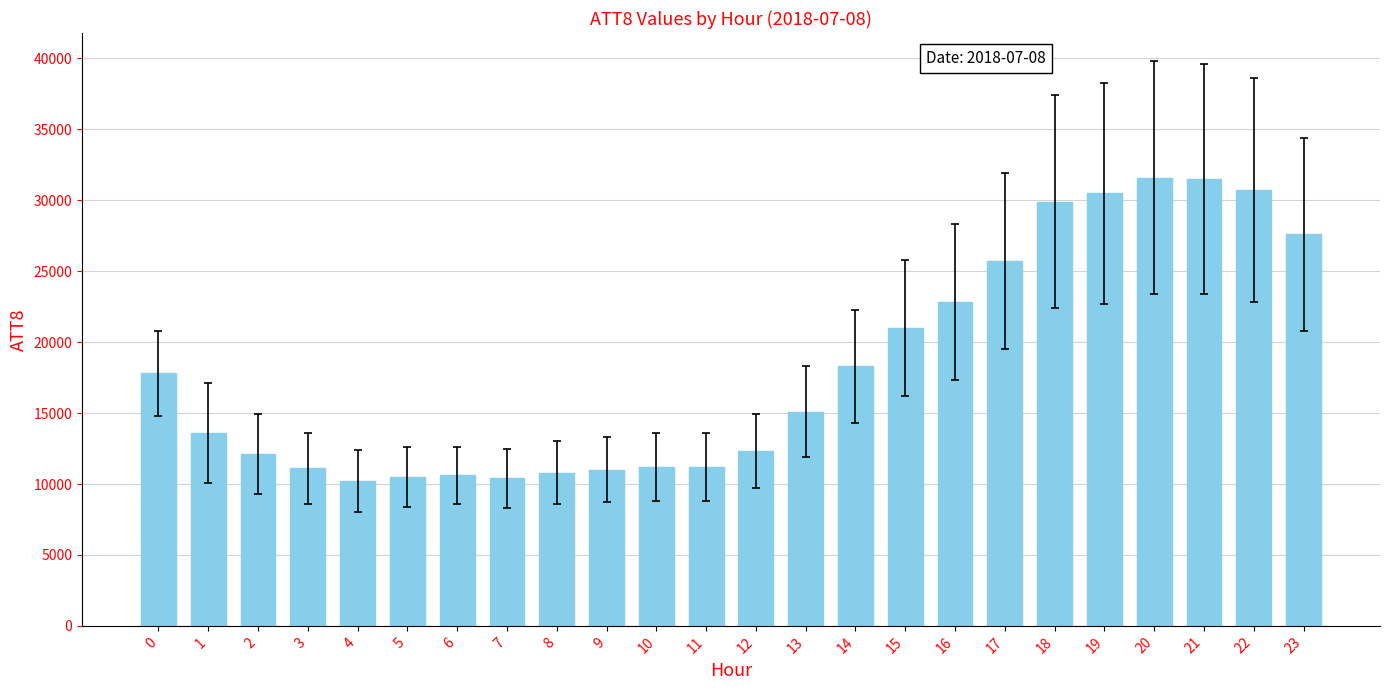

What is the average value?

18229